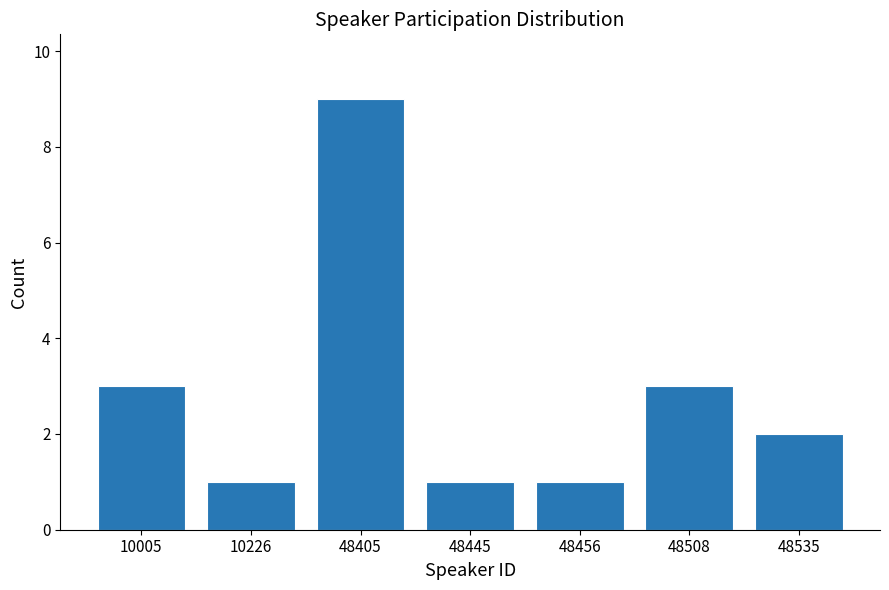

Reading left to right, transcribe all the data shown in this chart.

3	1	9	1	1	3	2